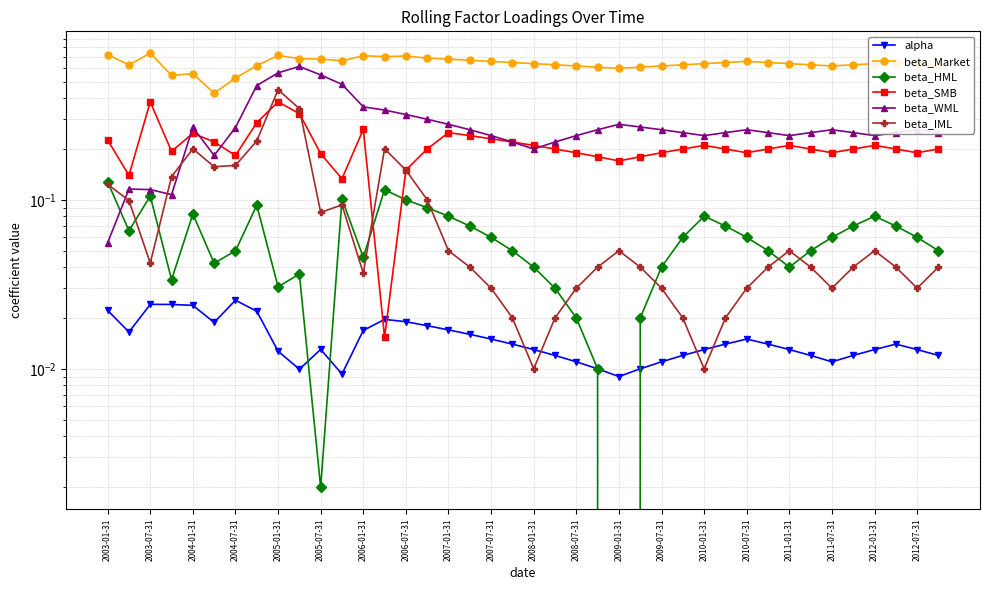

What is the value of the beta_SMB point at the 30th from the left?

0.2